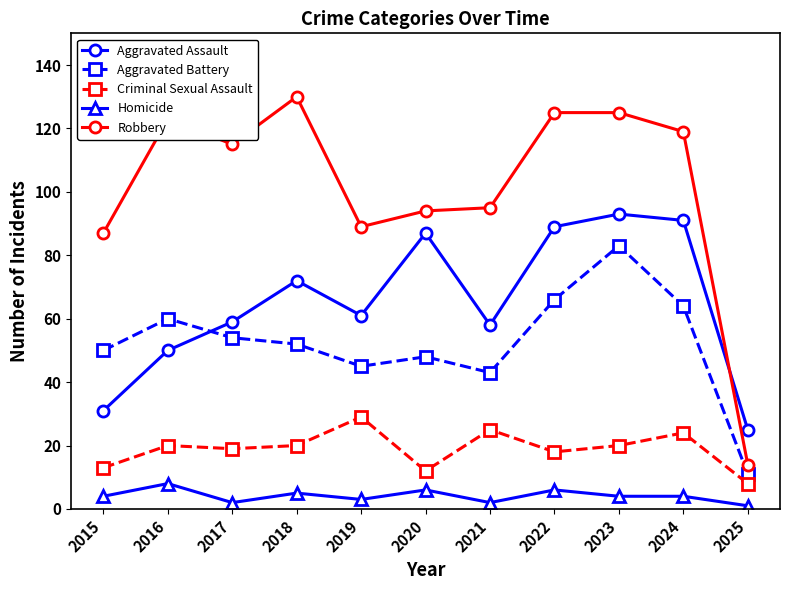

Which series changed the most between 2020 and 2025?

Robbery